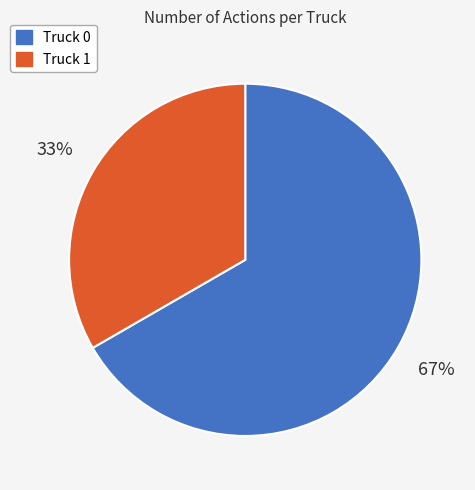

Do Truck 0 and Truck 1 together represent more than half of the pie?

Yes